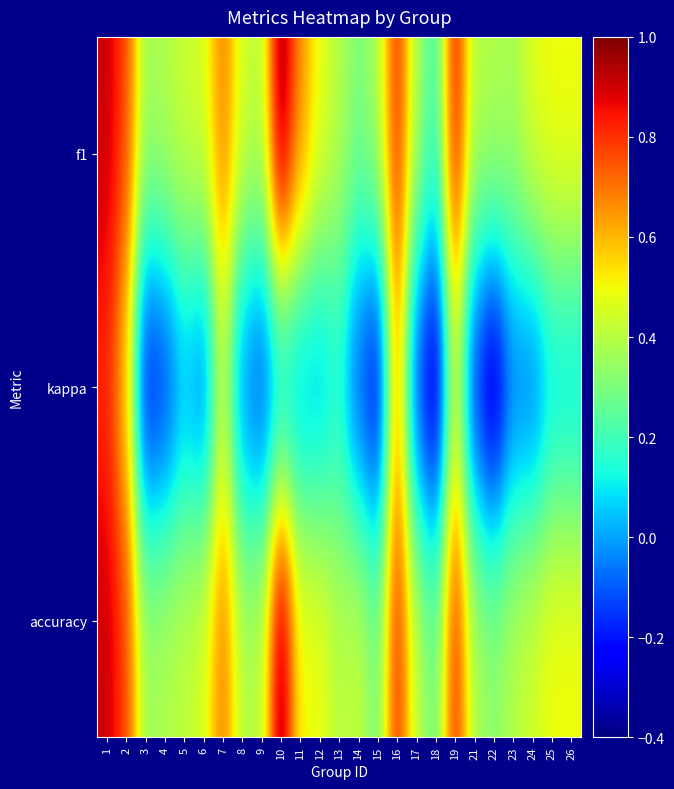

Reading left to right, list all the values displayed in this chart.

f1: 1=0.9	2=0.8	3=0.4	4=0.4	5=0.4	6=0.5	7=0.7	8=0.5	9=0.4	10=1.0	11=0.7	12=0.5	13=0.4	14=0.3	15=0.4	16=0.8	17=0.4	18=0.2	19=0.9	21=0.4	22=0.4	23=0.4	24=0.5	25=0.5	26=0.5
kappa: 1=0.8	2=0.6	3=-0.3	4=-0.2	5=0.0	6=-0.1	7=0.4	8=-0.1	9=-0.2	10=0.0	11=0.0	12=0.0	13=0.1	14=-0.1	15=-0.3	16=0.6	17=-0.2	18=-0.4	19=0.4	21=-0.2	22=-0.4	23=-0.1	24=-0.1	25=0.1	26=0.1
accuracy: 1=0.9	2=0.8	3=0.4	4=0.4	5=0.4	6=0.5	7=0.7	8=0.4	9=0.4	10=1.0	11=0.5	12=0.5	13=0.4	14=0.4	15=0.3	16=0.8	17=0.4	18=0.3	19=0.8	21=0.4	22=0.3	23=0.4	24=0.4	25=0.5	26=0.5